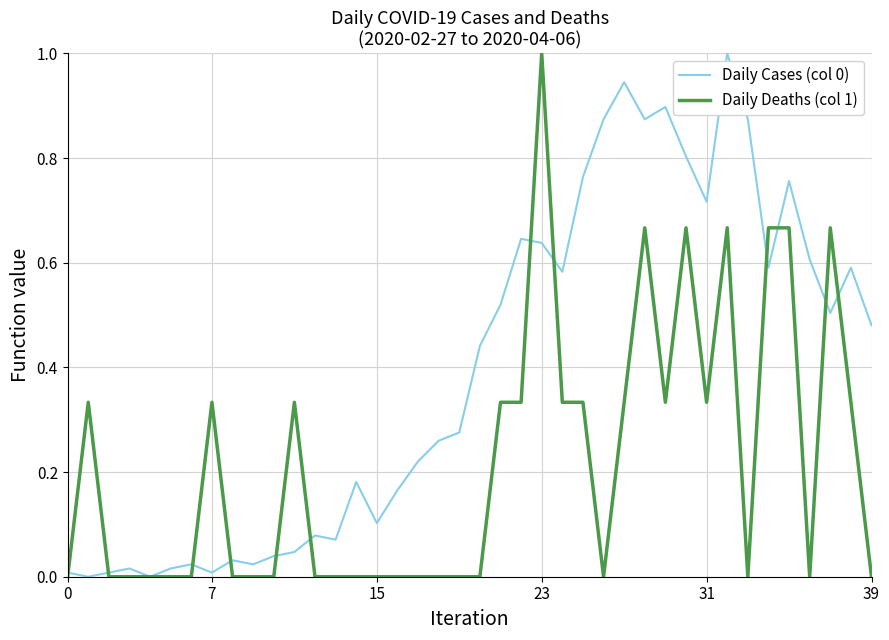

What is the maximum value shown in the chart?

1.0